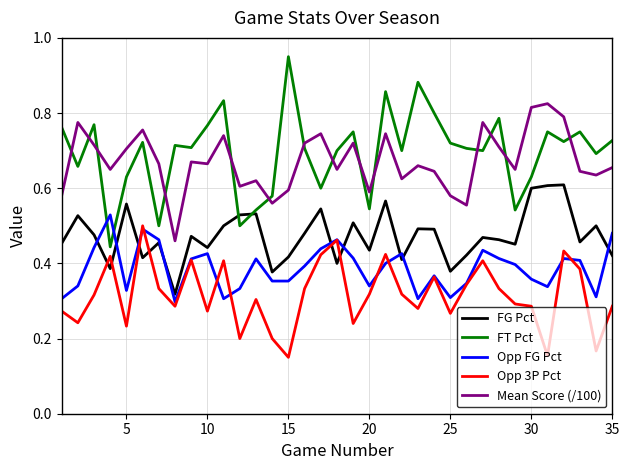

True or false: Mean Score (/100) and FT Pct cross at least once.

True